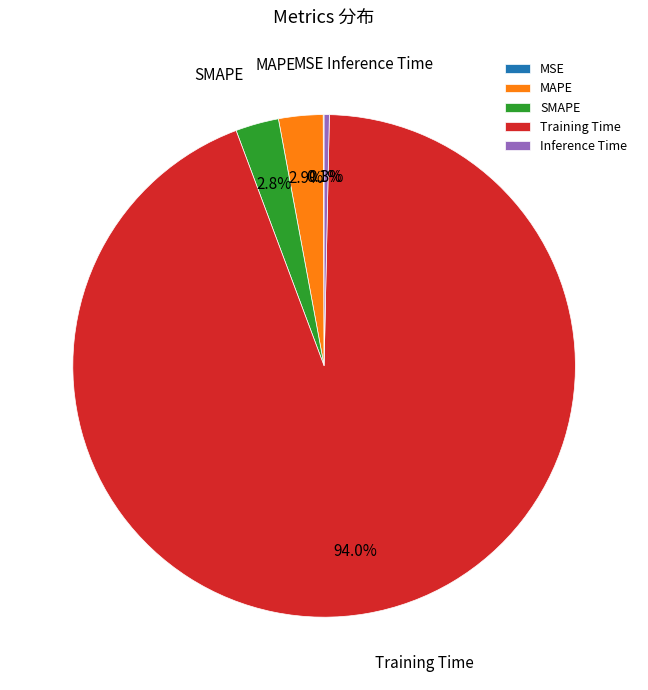

To the nearest percent, what is the difference between the Inference Time and SMAPE slice percentages?

2%